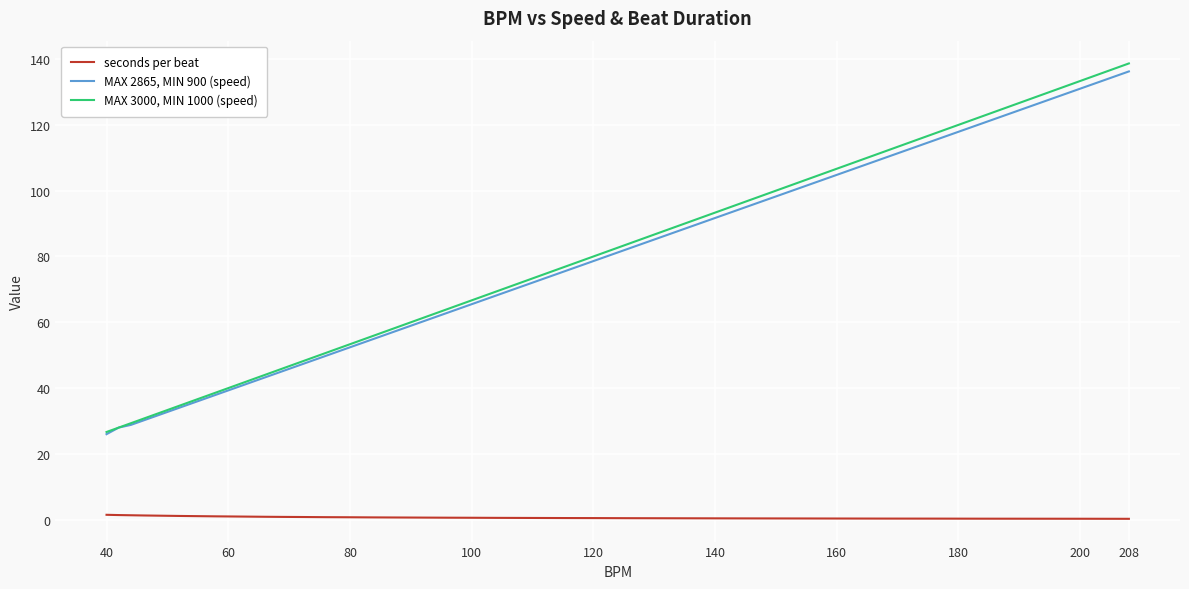

True or false: MAX 2865, MIN 900 (speed) has more than 1 points higher than both neighbors.

False